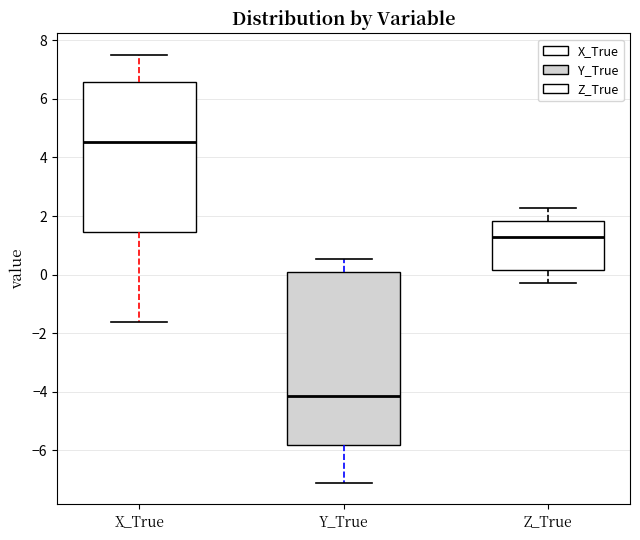

Reading left to right, read every box against the y-axis: the position of its median line, the range the box covers, and the ends of its whiskers. The values are not printed on the chart, so give them approximately, as read against the axis.

X_True: median 4.6, box 1.4 to 6.6, whiskers -1.6 to 7.6
Y_True: median -4.2, box -5.8 to 0.0, whiskers -7.2 to 0.6
Z_True: median 1.4, box 0.2 to 1.8, whiskers -0.2 to 2.2